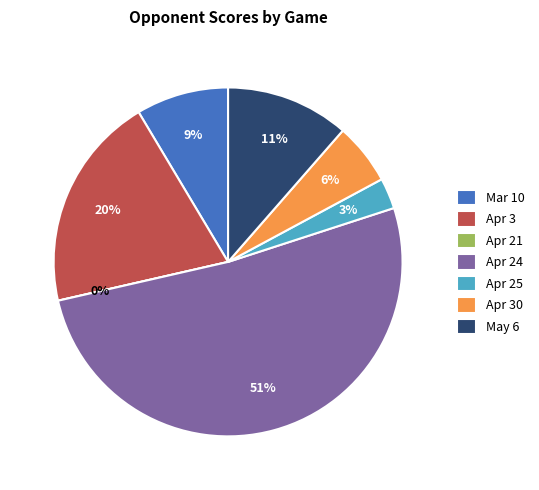

To the nearest percent, what is the difference between the Mar 10 and Apr 21 slice percentages?

9%